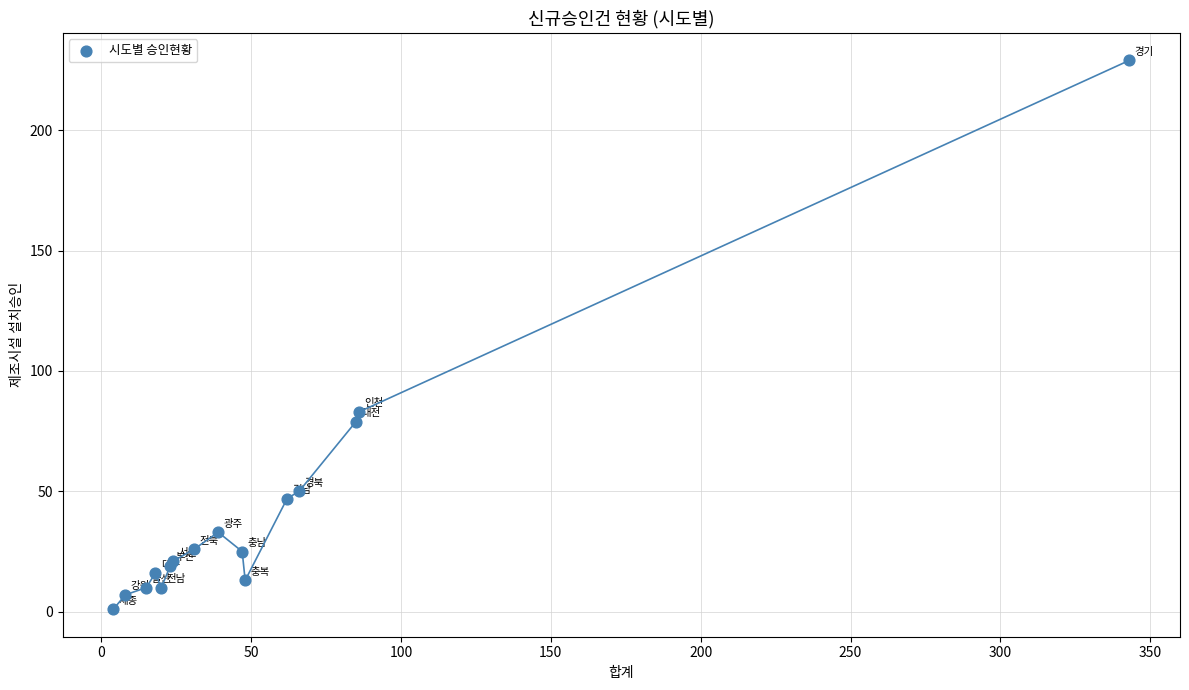

What Y value in the scatter plot is closest to 115?

83